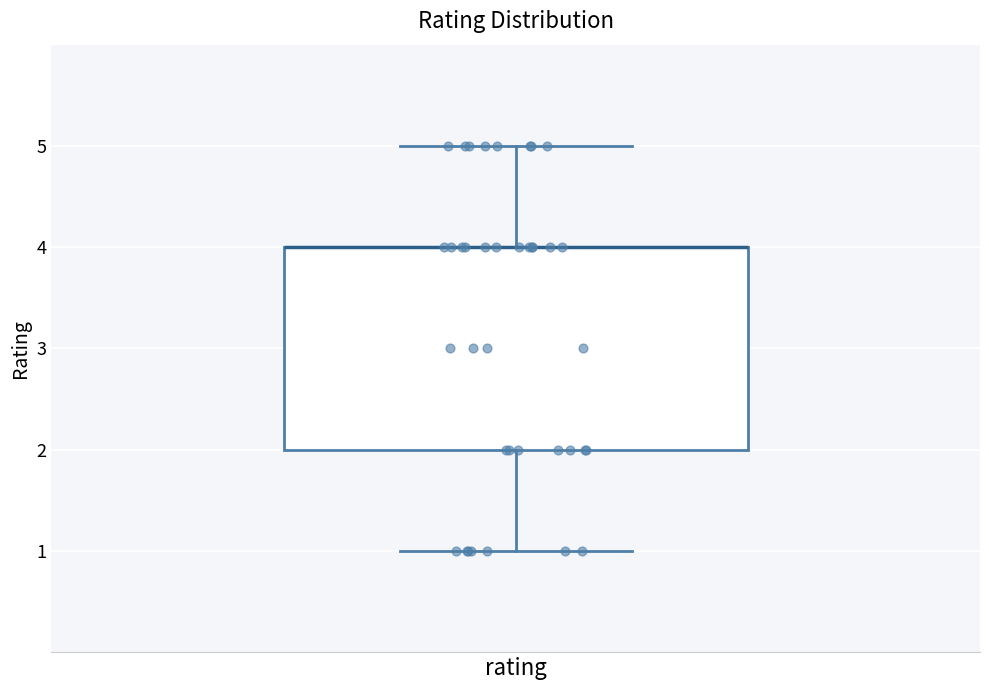

Transcribe this box plot: give where the median line is, the range the box spans, and where the two whiskers end, as read against the y-axis. The values are not printed on the chart, so give them approximately, as read against the axis.

median 4 (drawn on the box's upper edge), box 2 to 4, whiskers 1 to 5